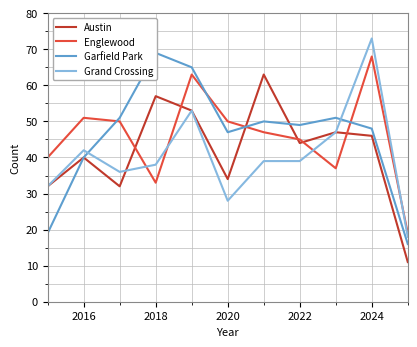

How many times do Englewood and Austin cross each other?

6